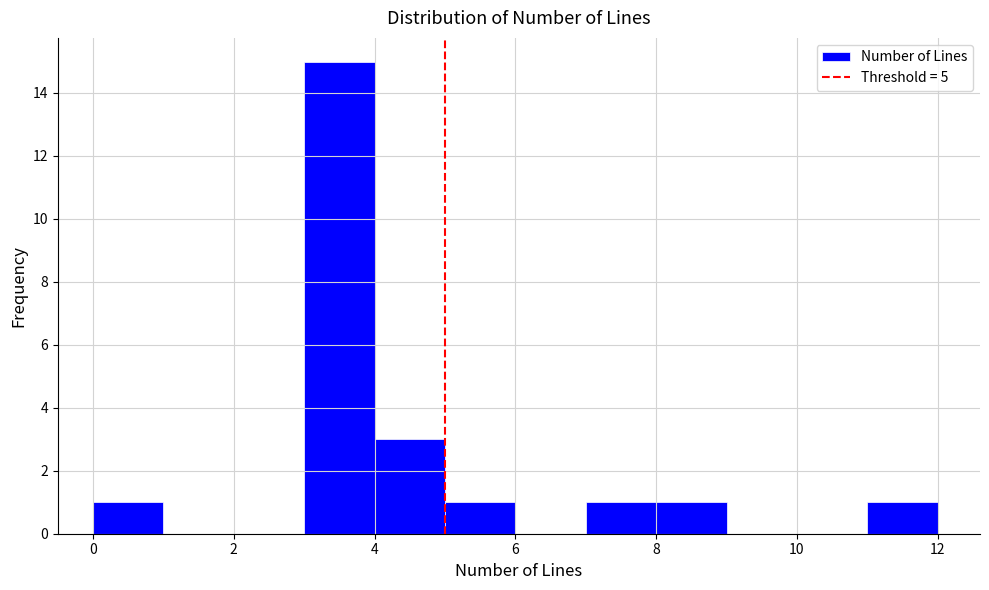

Reading left to right, transcribe this chart: for each bar, give the range it covers on the x-axis and its height. The values are not printed on the chart, so give them approximately, as read against the axis.

0 to 1: 1
1 to 2: 0
2 to 3: 0
3 to 4: 15
4 to 5: 3
5 to 6: 1
6 to 7: 0
7 to 8: 1
8 to 9: 1
9 to 10: 0
10 to 11: 0
11 to 12: 1